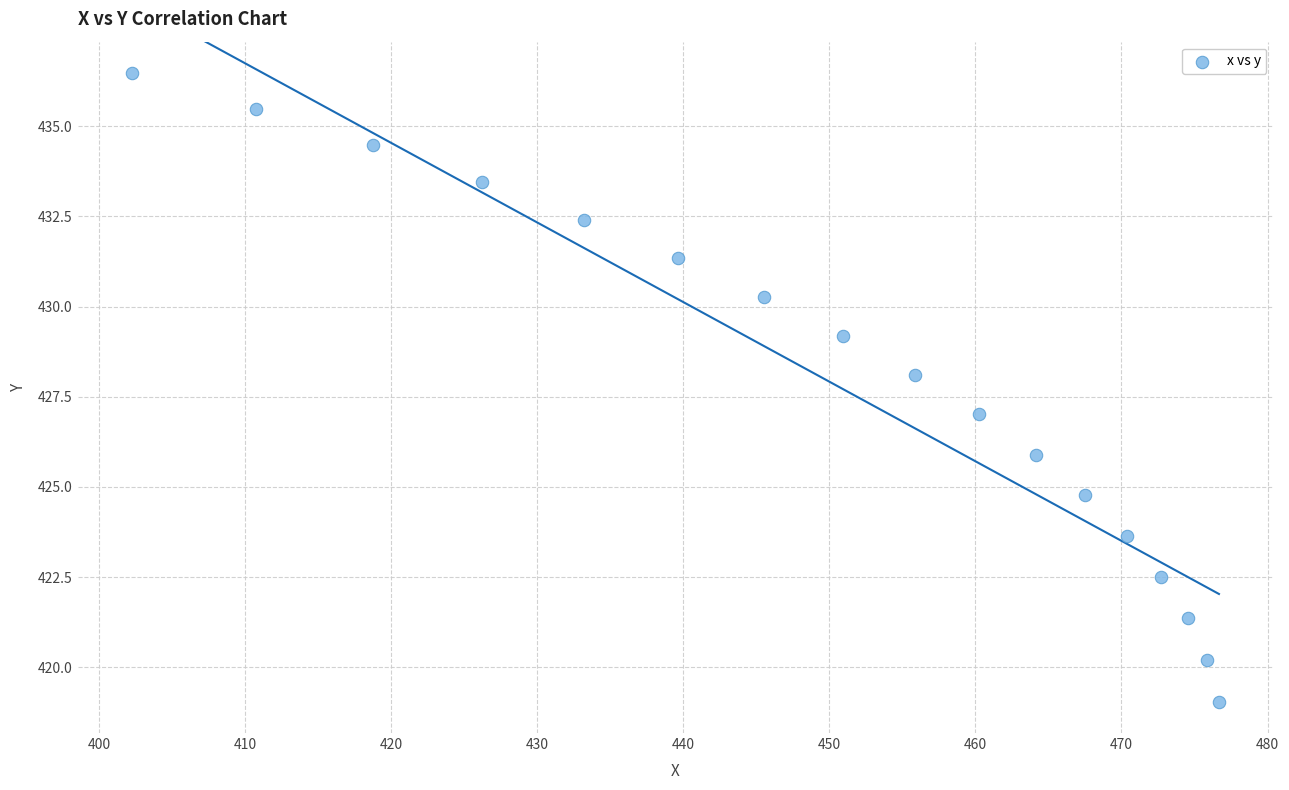

What is the range of X values (max minus min)?

74.4